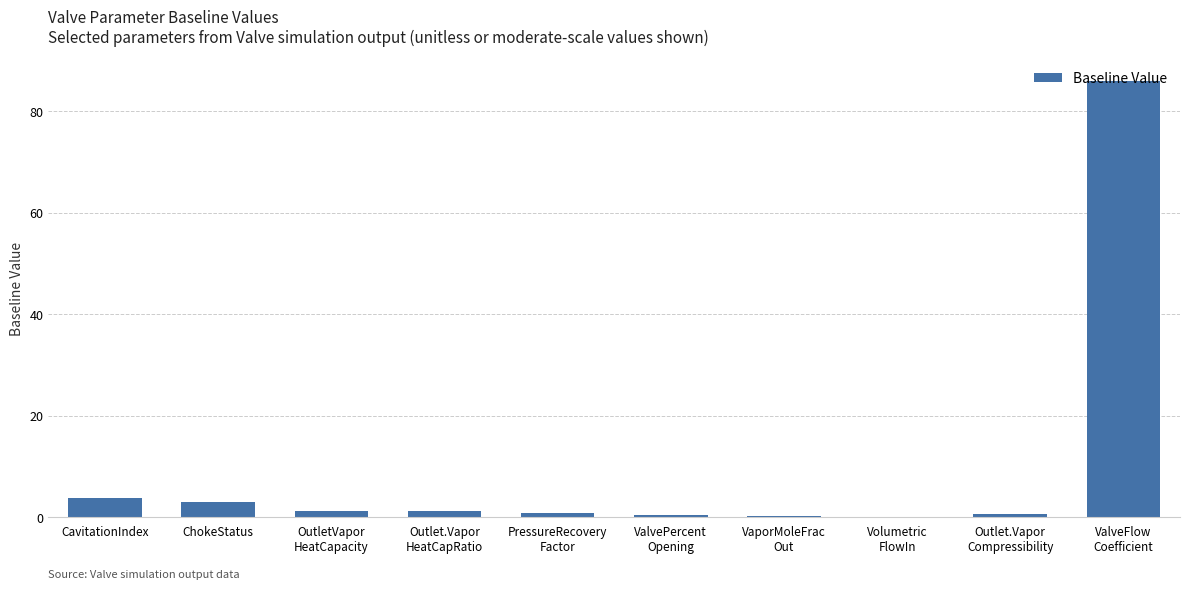

What is the greatest value displayed?

86.0